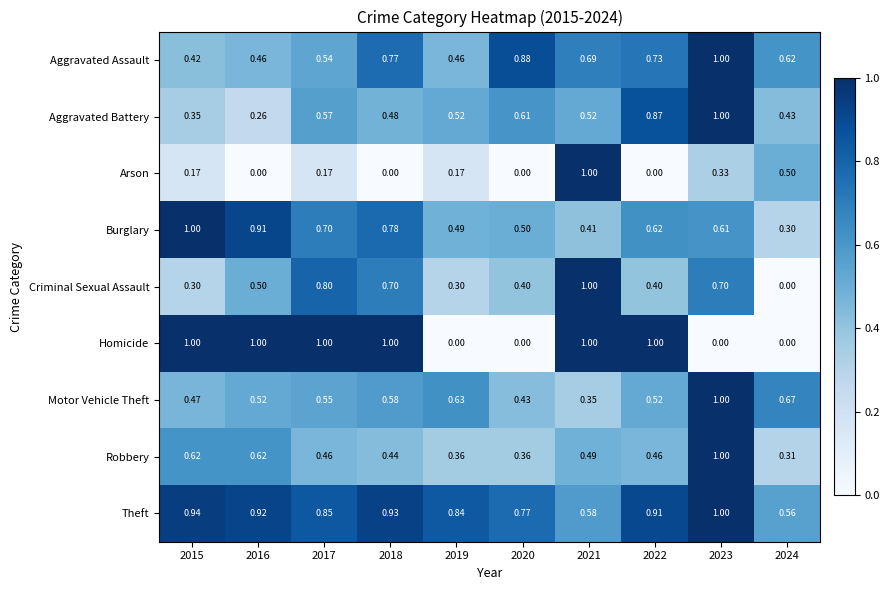

Rank the series at 2022 from highest to lowest value.

Homicide, Theft, Aggravated Battery, Aggravated Assault, Burglary, Motor Vehicle Theft, Robbery, Criminal Sexual Assault, Arson